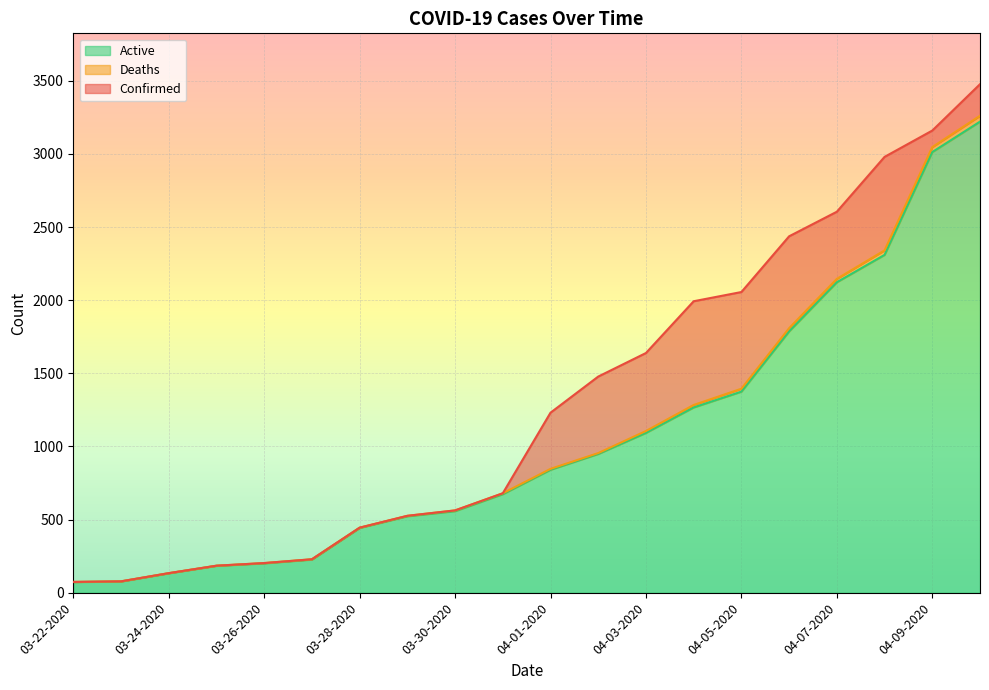

What is the label of the 2nd point from the left?

03-23-2020